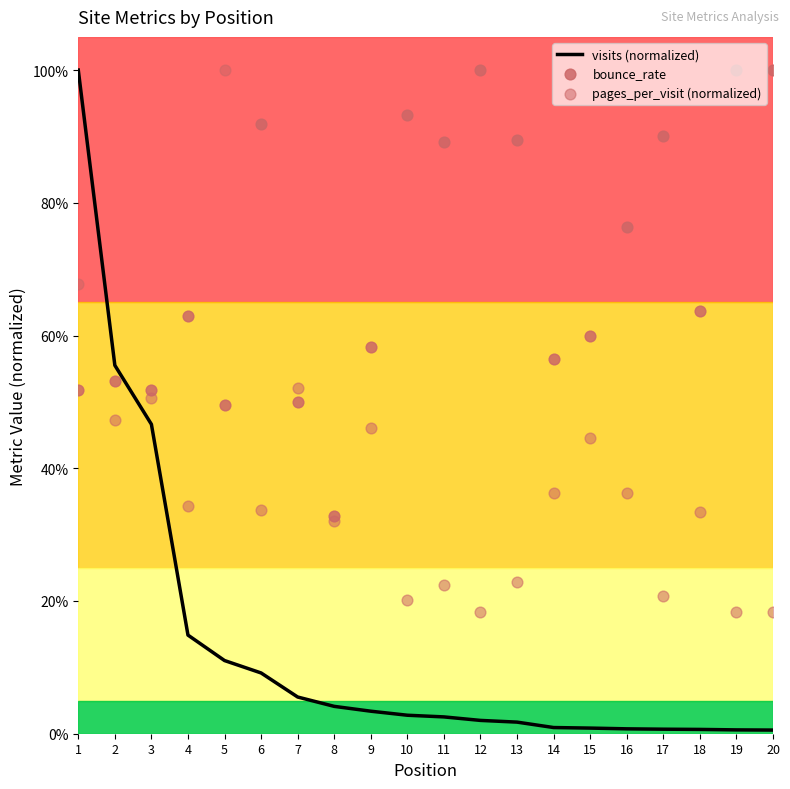

At how many categories does at least one series exceed 0?

20